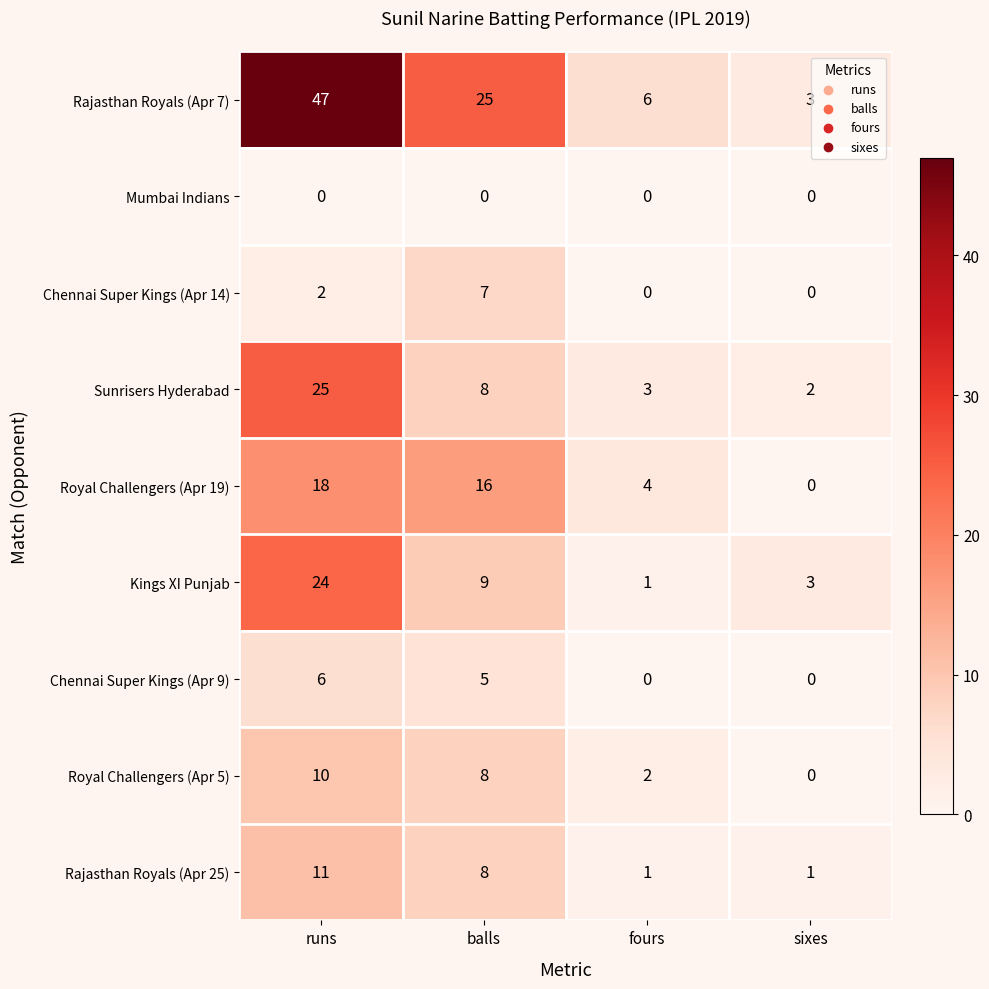

Count the number of categories in the chart.

4